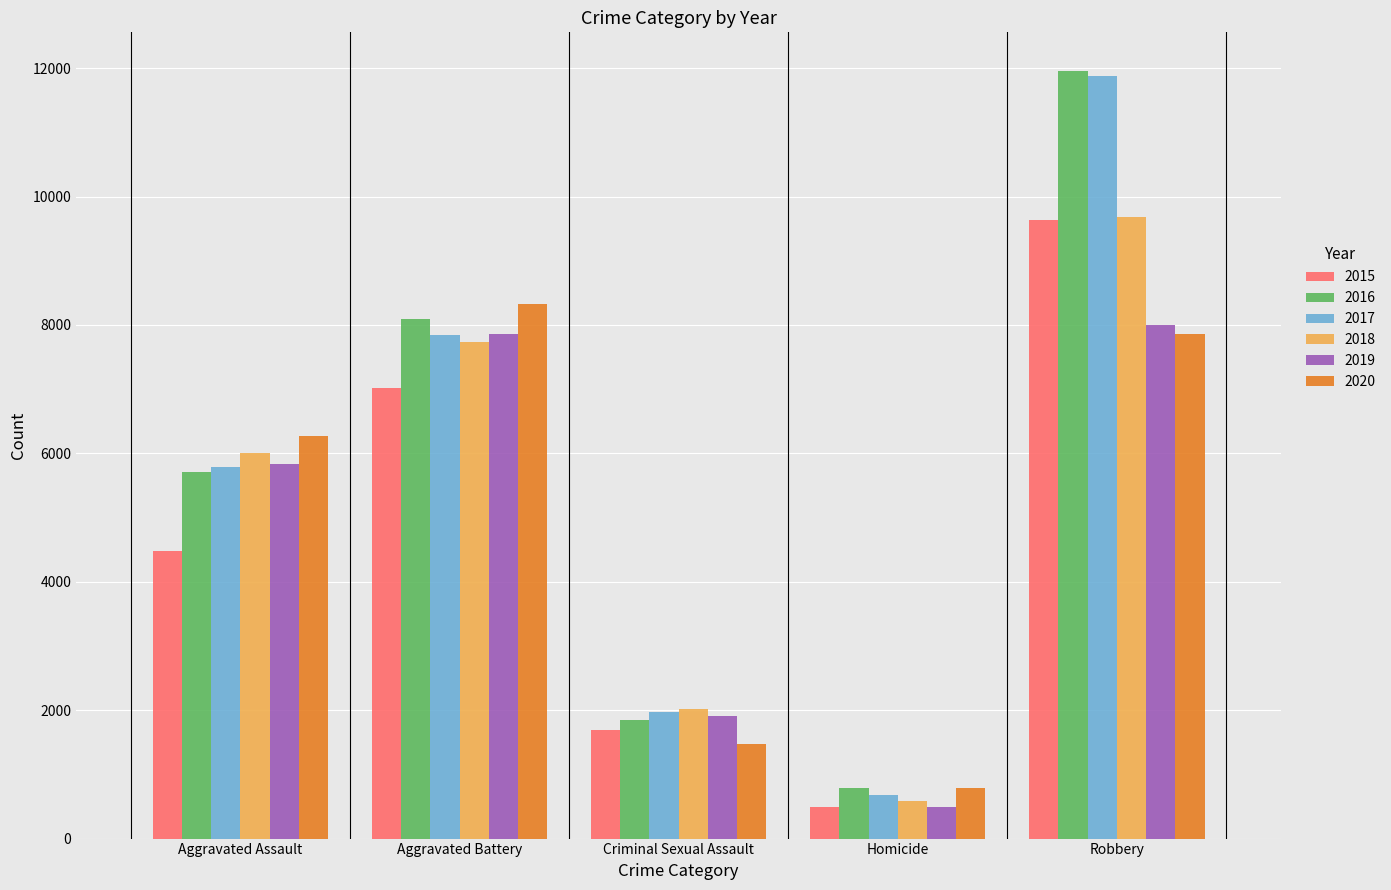

True or false: 2017 has a value of 13923 at Aggravated Battery.

False